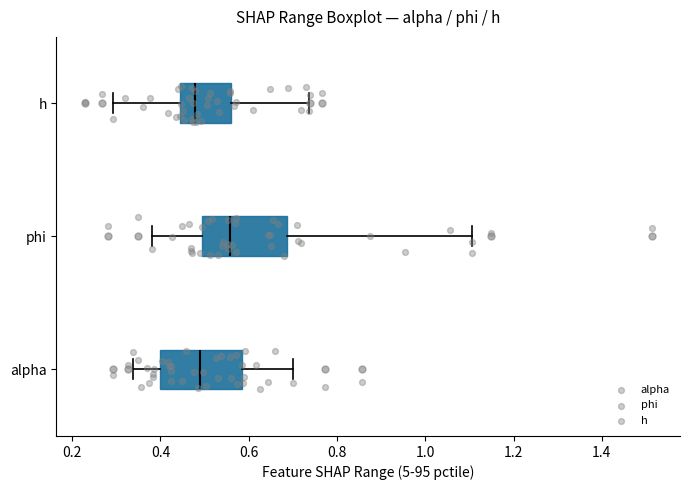

Where is the right edge of the box for alpha on the x-axis? The values are not printed on the chart, so give them approximately, as read against the axis.

0.58